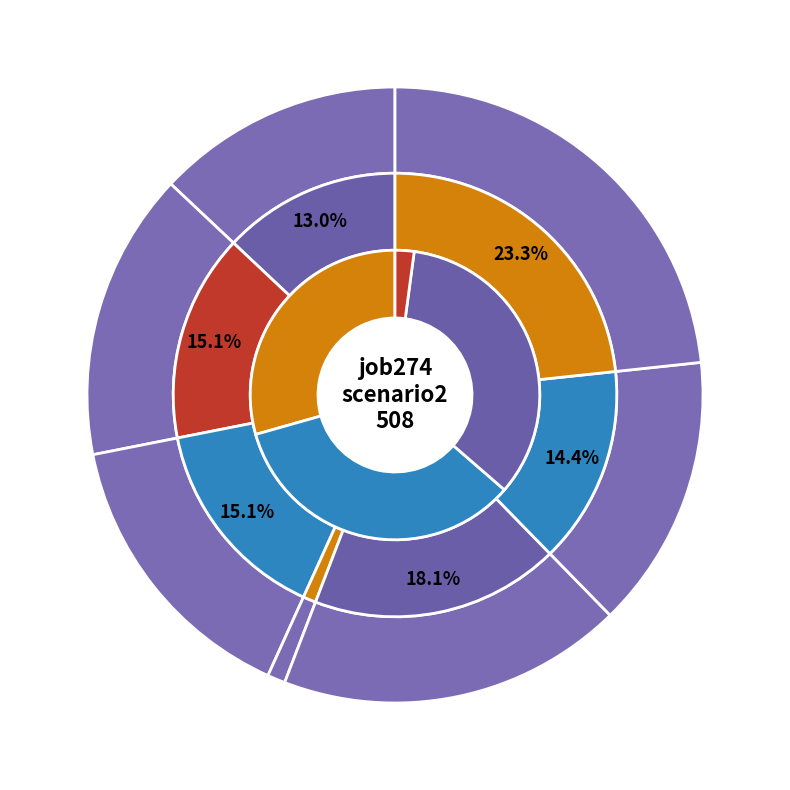

Which category has the biggest portion of the pie?

os4